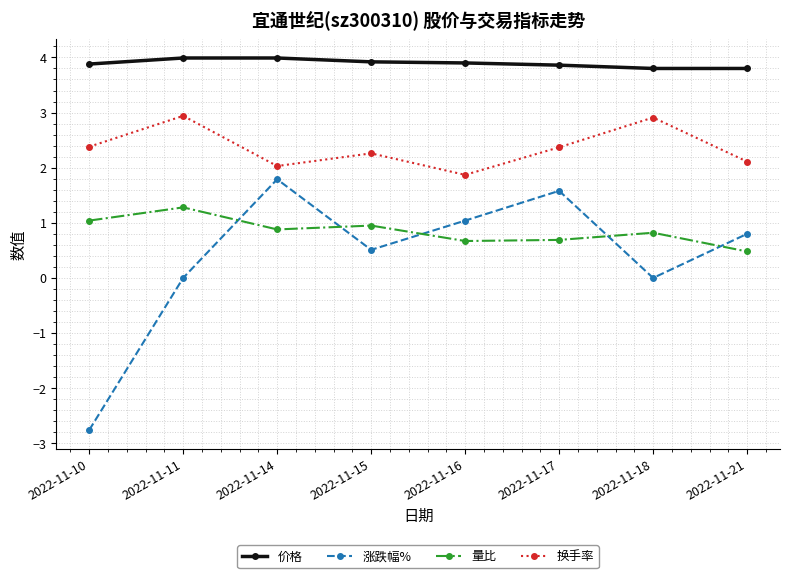

What is the minimum value for 涨跌幅%?

-2.8